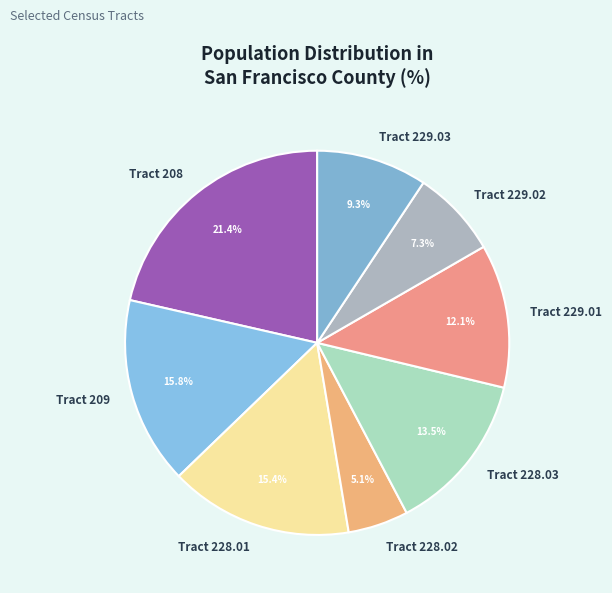

Combined, do Tract 209 and Tract 229.02 account for over 50%?

No